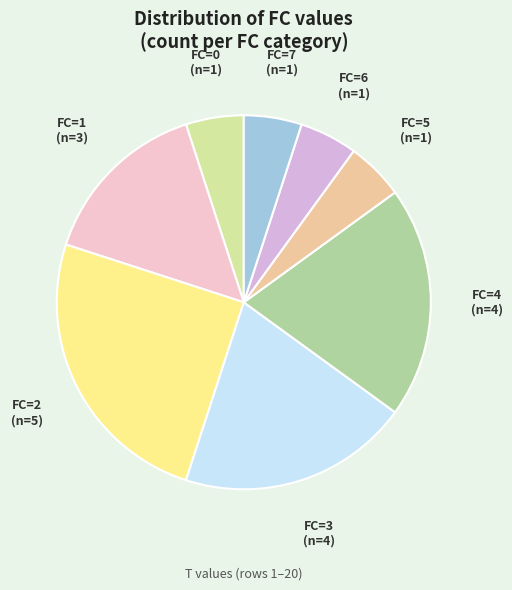

Count the number of slices in the pie.

8